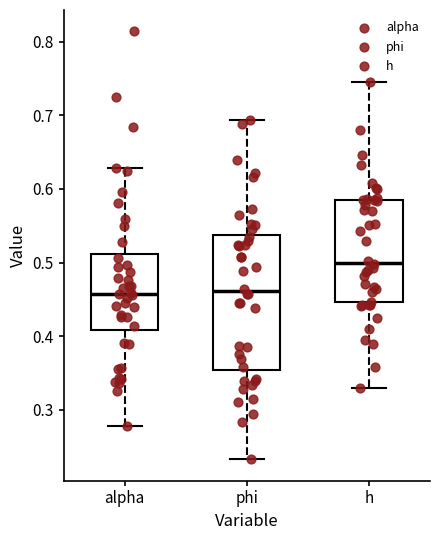

Reading left to right, read every box against the y-axis: the position of its median line, the range the box covers, and the ends of its whiskers. The values are not printed on the chart, so give them approximately, as read against the axis.

alpha: median 0.46, box 0.41 to 0.51, whiskers 0.28 to 0.63
phi: median 0.46, box 0.35 to 0.54, whiskers 0.23 to 0.69
h: median 0.50, box 0.45 to 0.58, whiskers 0.33 to 0.74